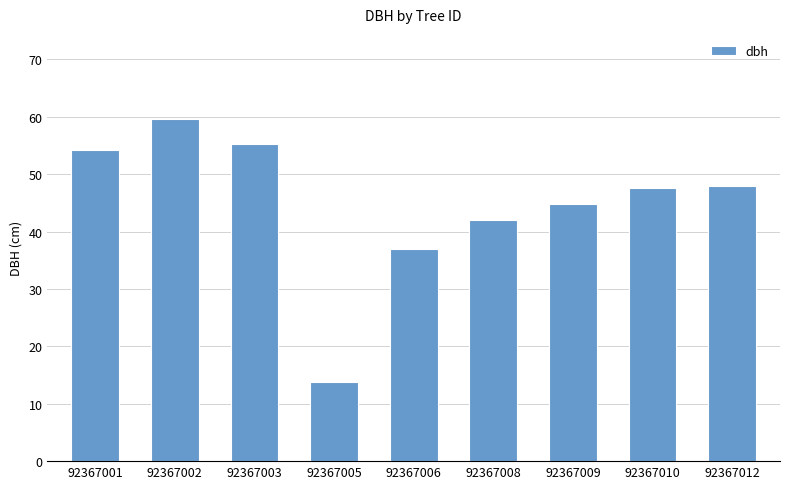

Is it true that the value at 92367001 is 54.2?

True